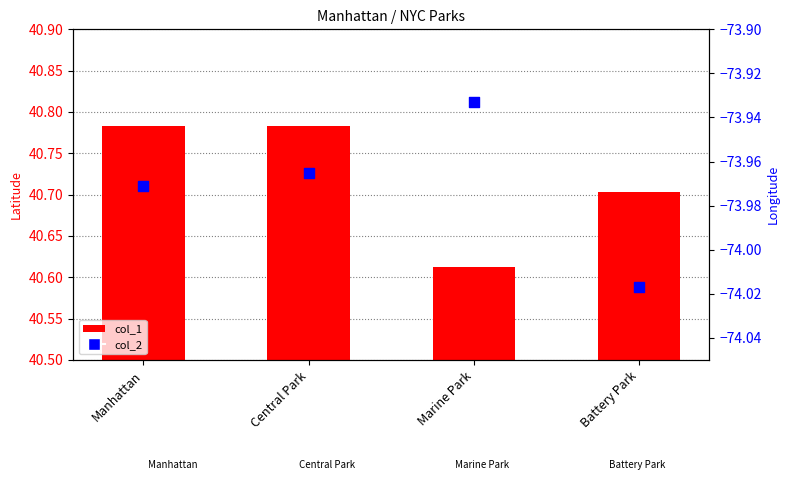

Which series has the largest total across all categories?

col_1